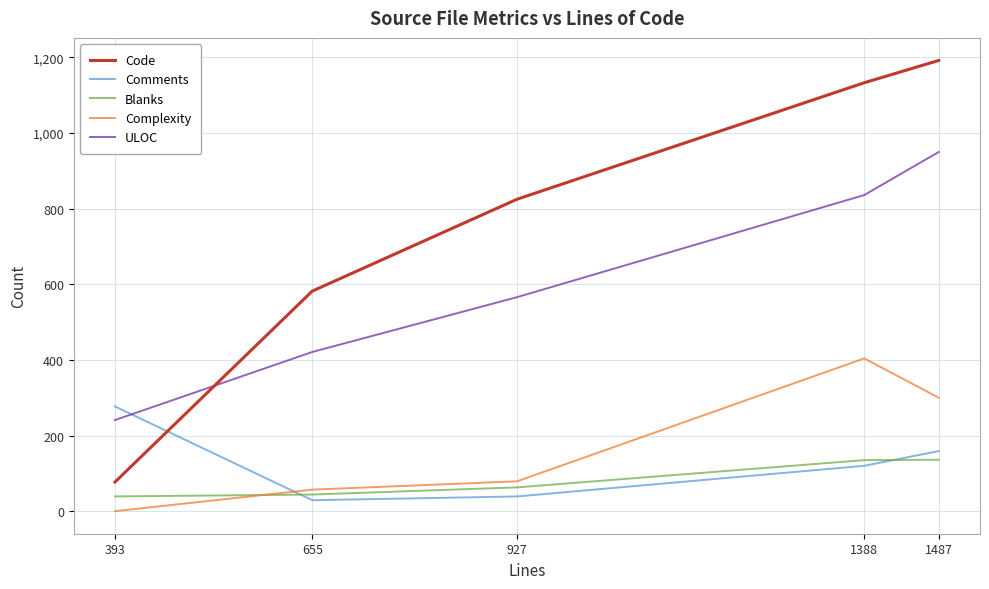

What is the greatest value displayed?

1192